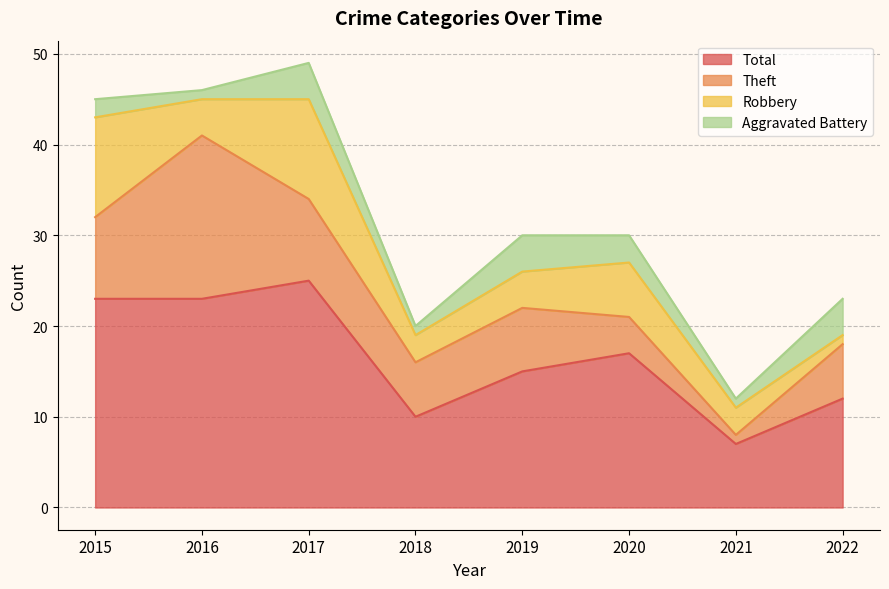

Reading left to right, transcribe all the data shown in this chart.

Aggravated Battery: 2015=2	2016=1	2017=4	2018=1	2019=4	2020=3	2021=1	2022=4
Robbery: 2015=11	2016=4	2017=11	2018=3	2019=4	2020=6	2021=3	2022=1
Theft: 2015=9	2016=18	2017=9	2018=6	2019=7	2020=4	2021=1	2022=6
Total: 2015=23	2016=23	2017=25	2018=10	2019=15	2020=17	2021=7	2022=12